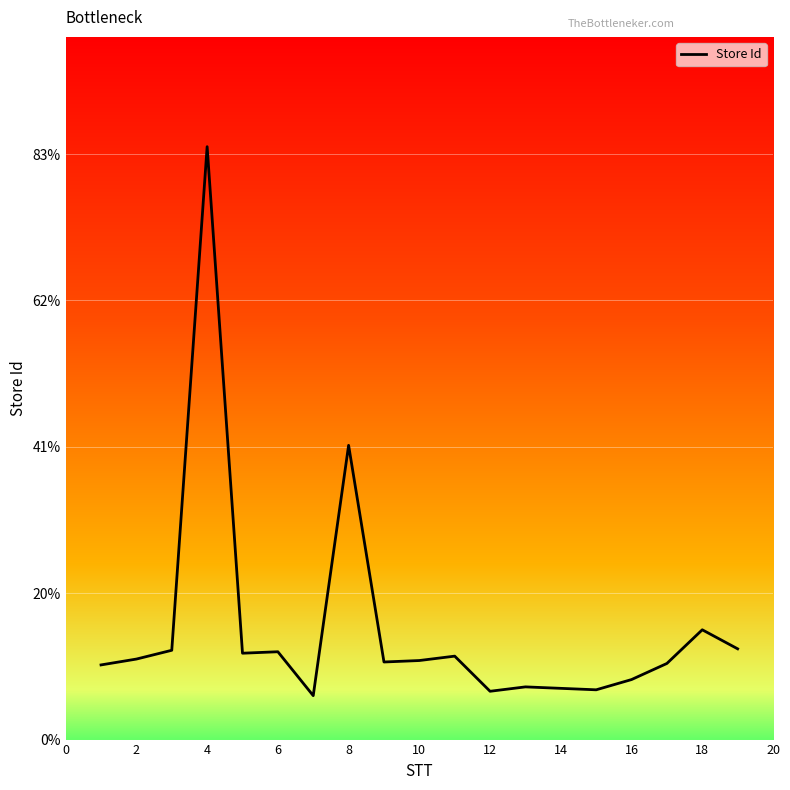

Does the chart display data point markers on the line(s)?

No